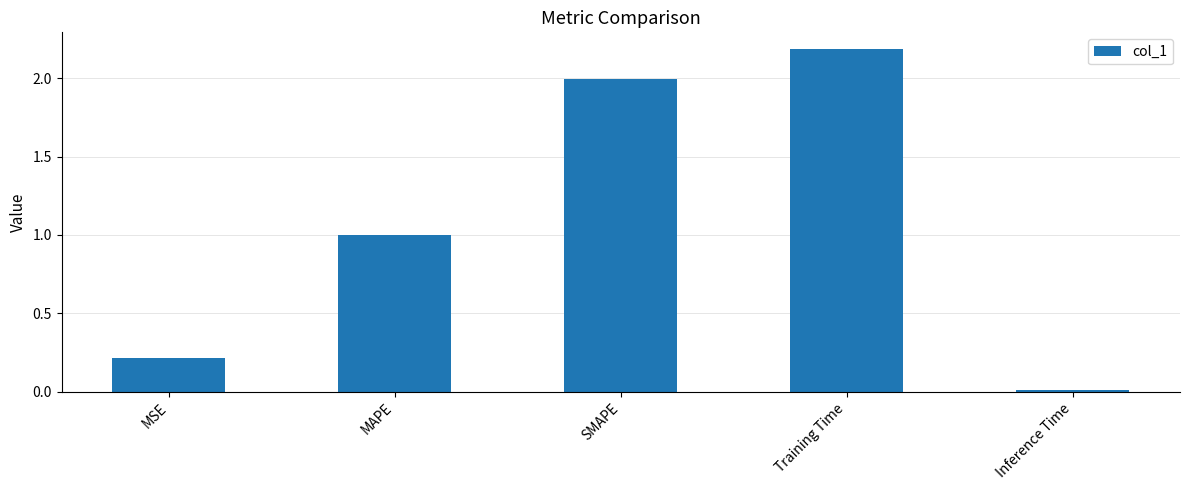

What is the ratio of the value at Training Time to the value at SMAPE?

1.1